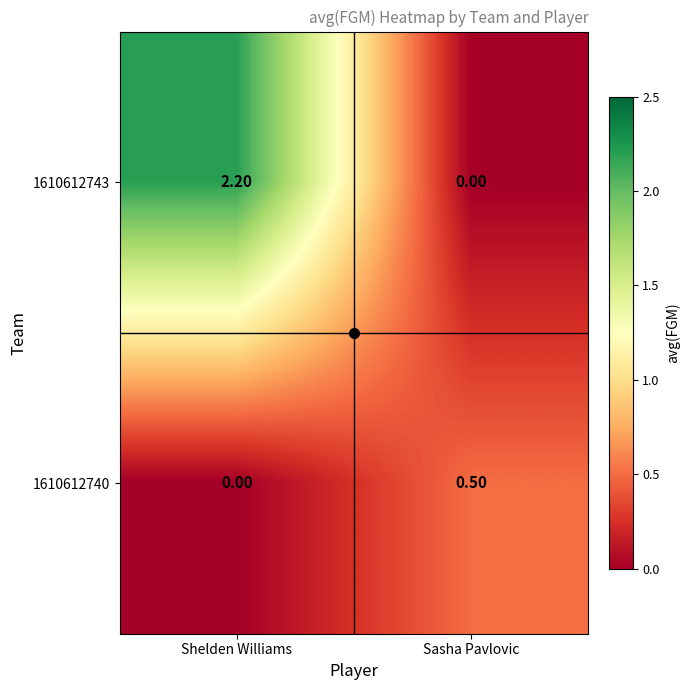

At which label does 1610612743 first exceed 2?

Shelden Williams